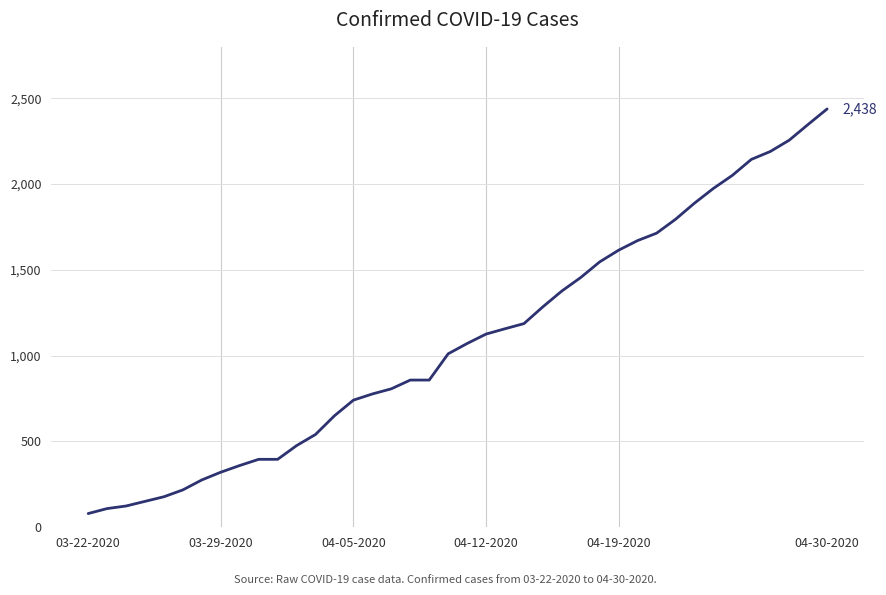

What is the difference between the second highest and second lowest values?

2239